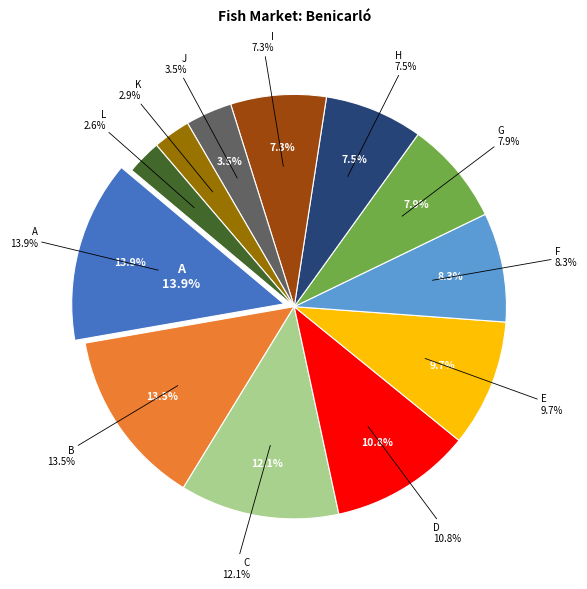

The F slice represents 14% of the pie. True or false?

False